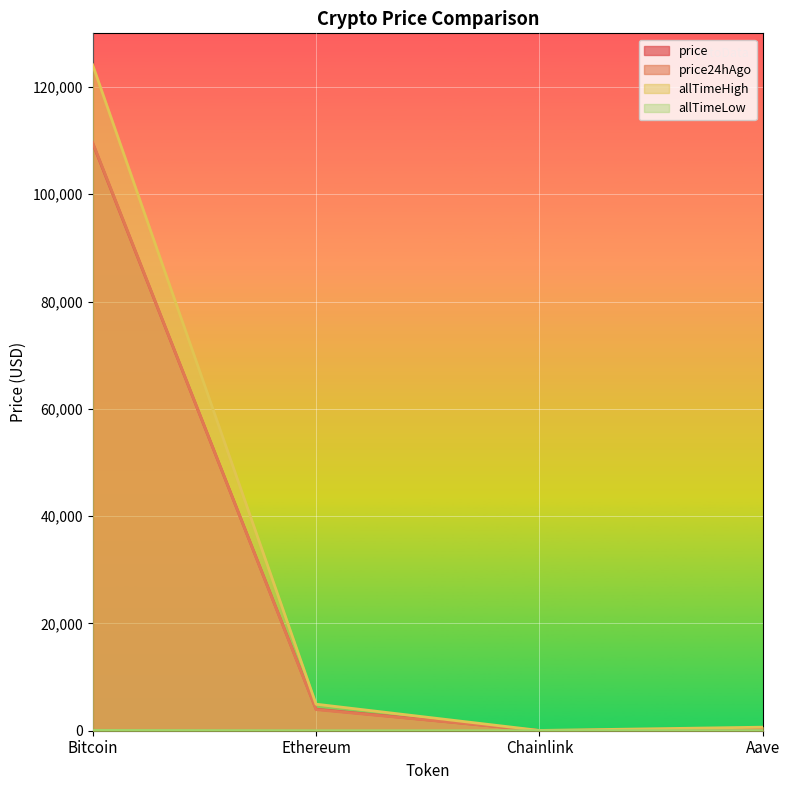

Which series changed the most between Bitcoin and Aave?

allTimeHigh